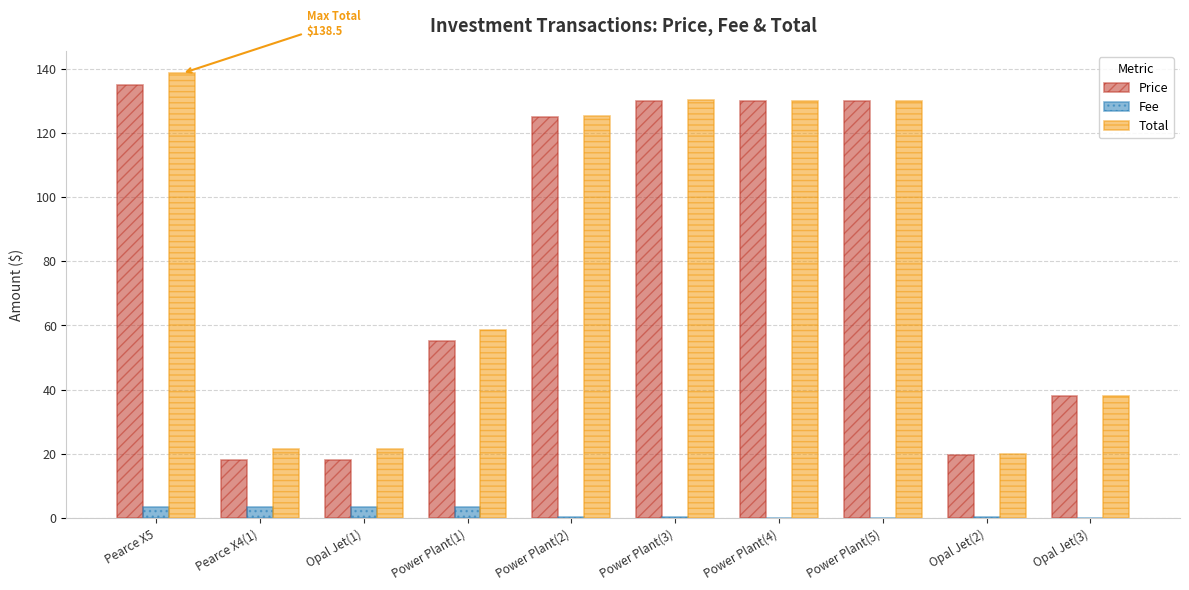

Is the value of Fee at Power Plant(3) greater than the value of Price at Power Plant(2)?

No